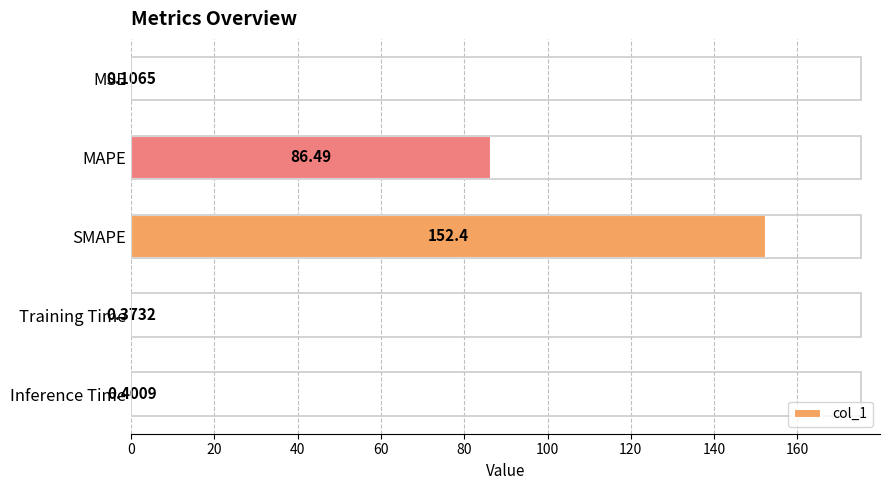

Between SMAPE and MSE, which is larger?

SMAPE